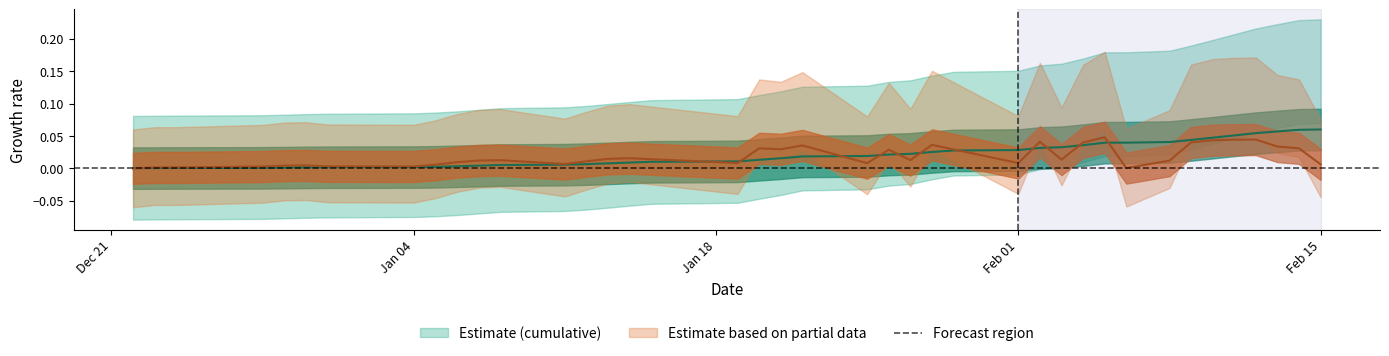

Is the value of Santa Cruz_cume at 13 greater than the value of Santa Cruz at 35?

No